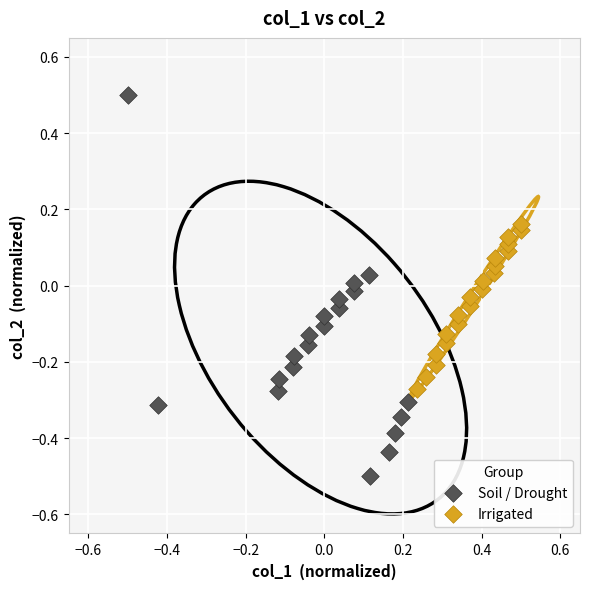

Which series contains the lowest Y value?

Soil / Drought